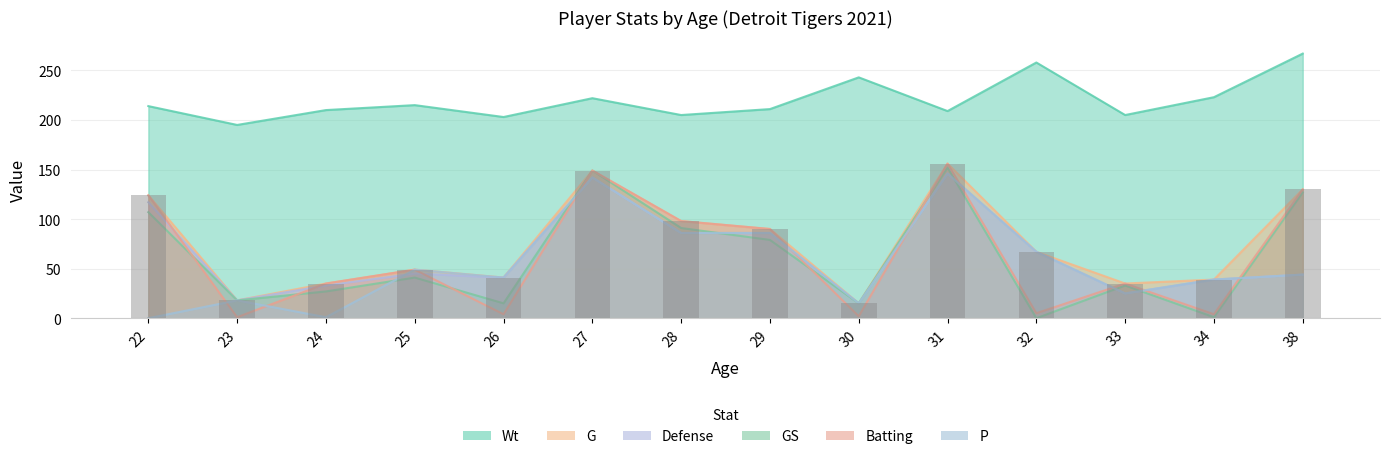

Where does the P series first go above 44?

25